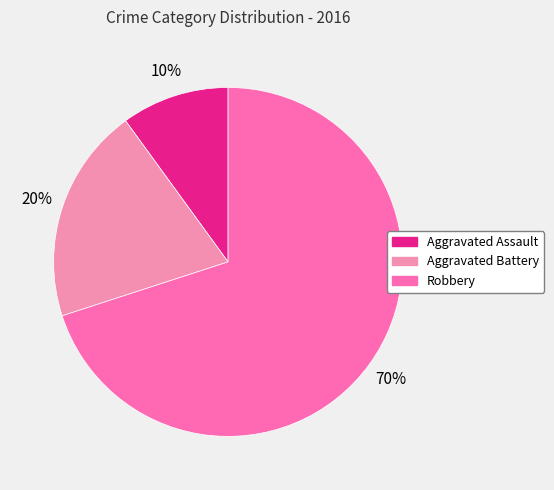

Count the number of slices in the pie.

3